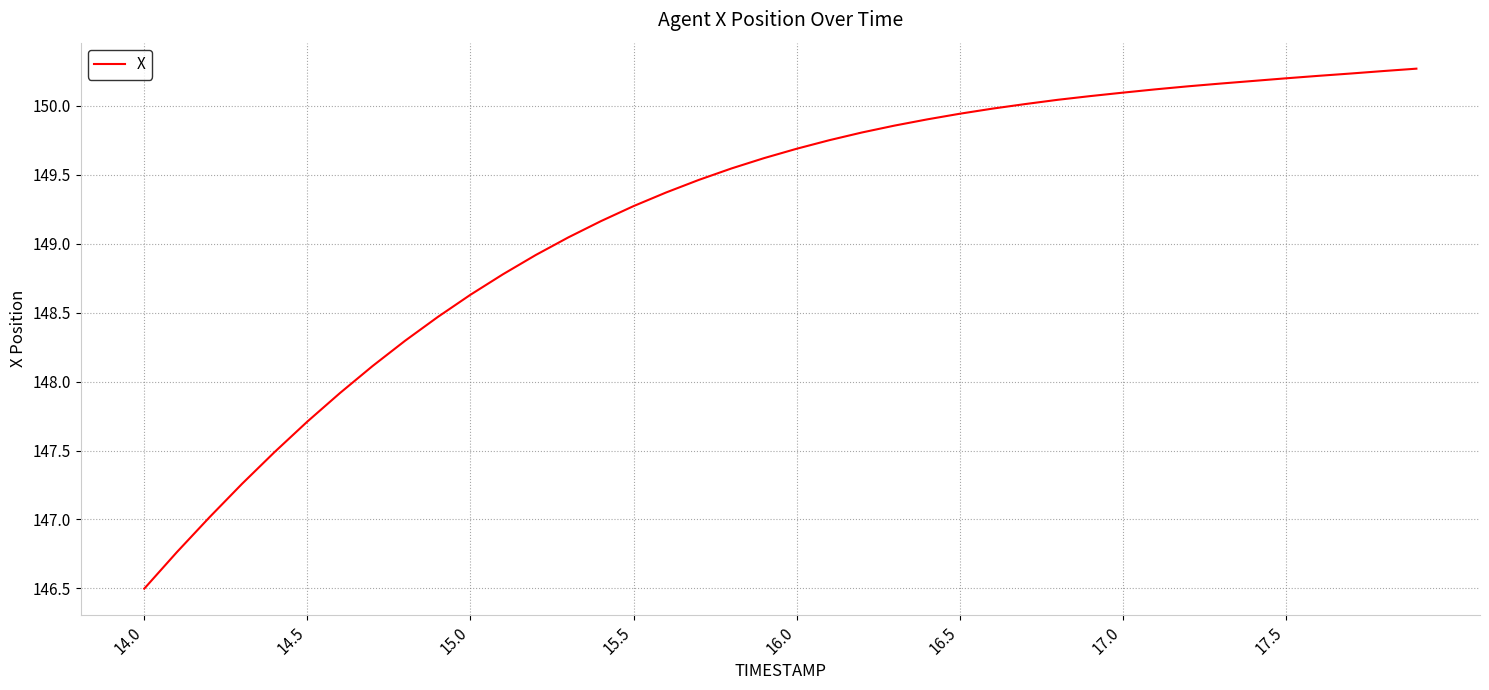

What is the difference between the maximum and minimum values?

3.8